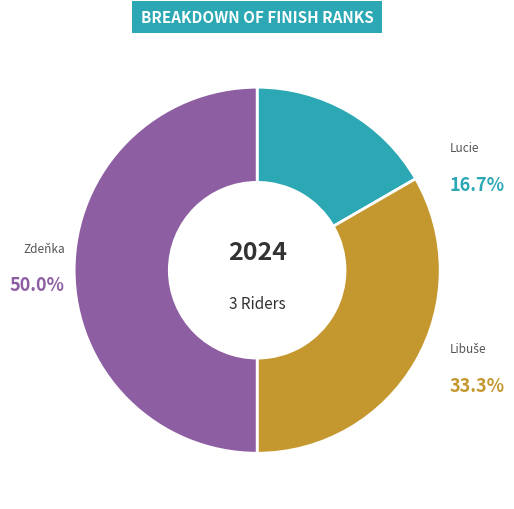

Does any single category account for the majority?

No